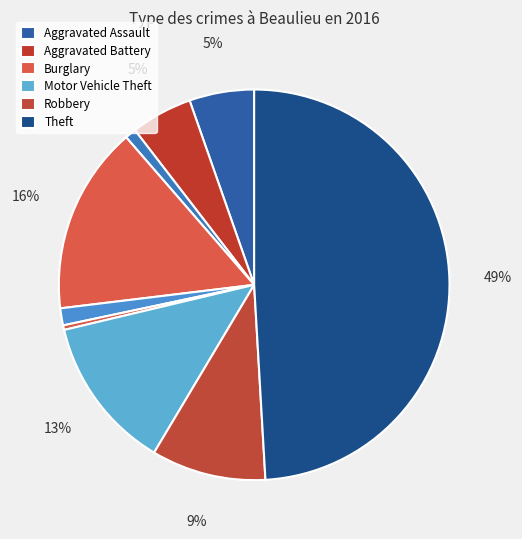

Does any single category account for the majority?

No